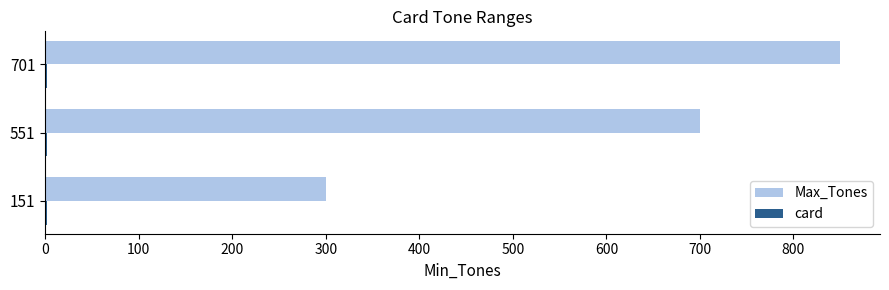

What is the maximum value shown in the chart?

850